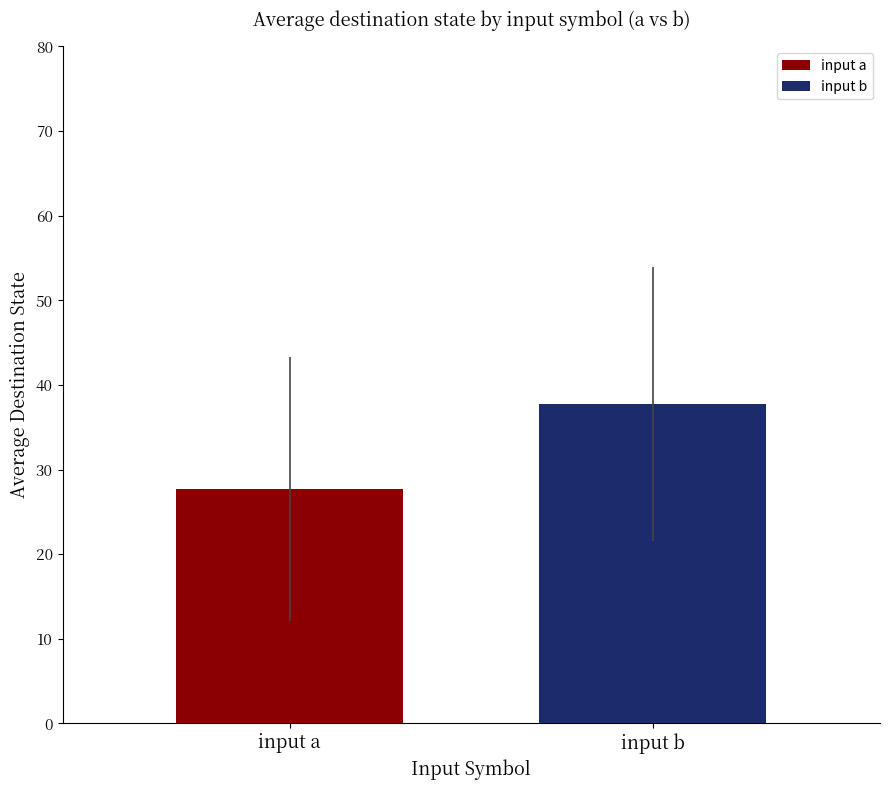

How many data points does each series have?

1